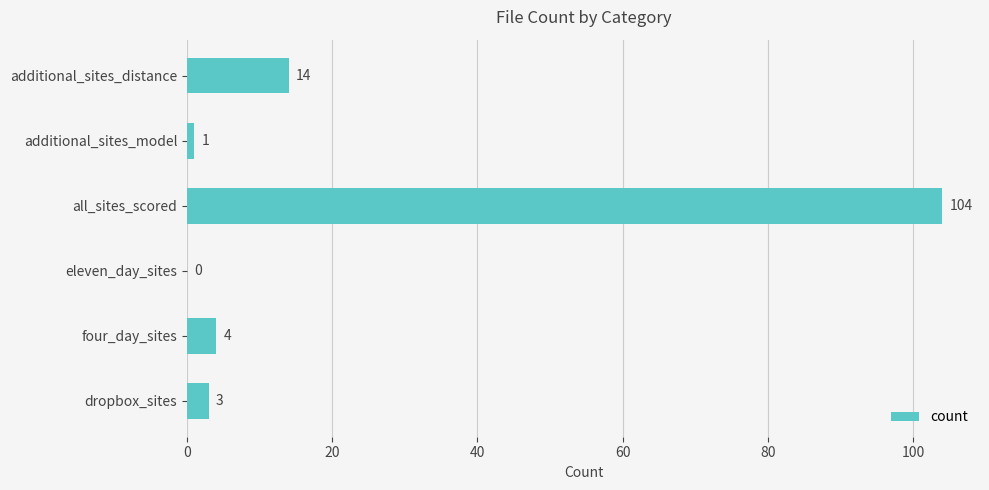

Which category has the highest value across all series?

all_sites_scored